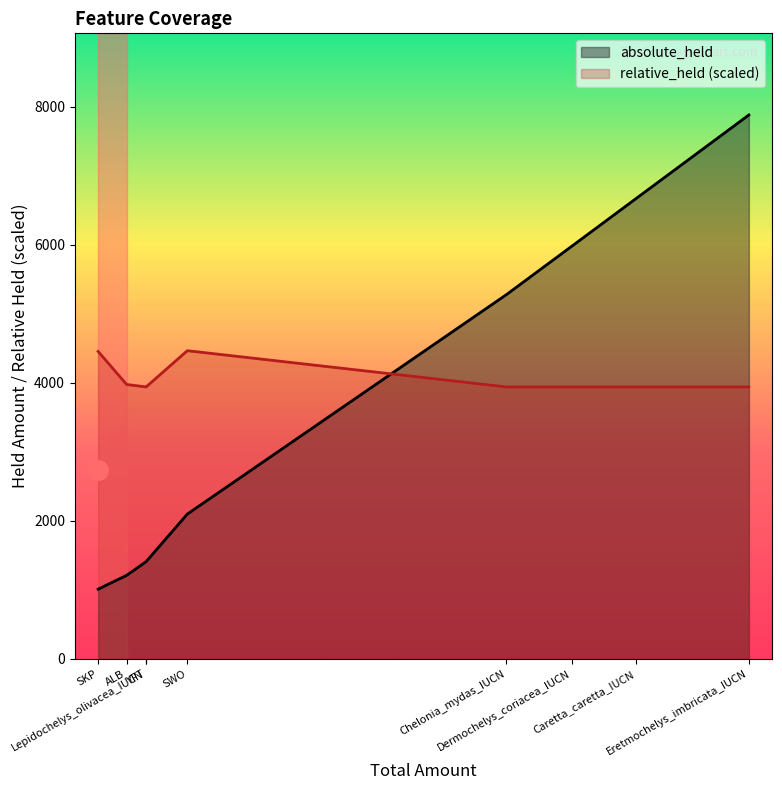

Which series changed the most between Dermochelys_coriacea_IUCN and Lepidochelys_olivacea_IUCN?

absolute_held